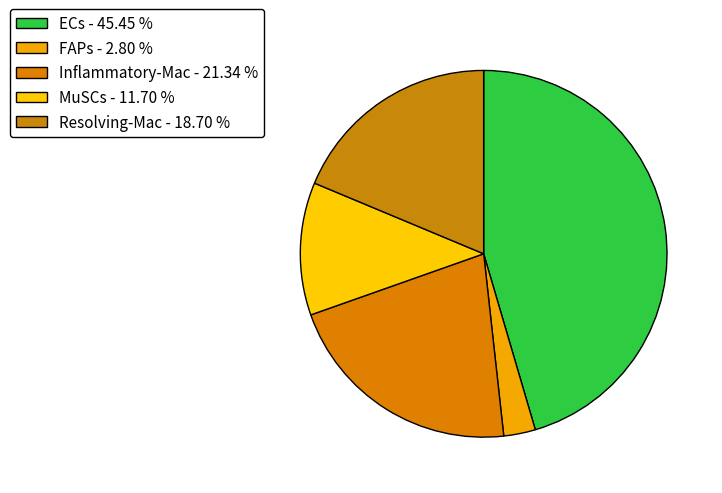

True or false: Resolving-Mac accounts for 32% of the total.

False